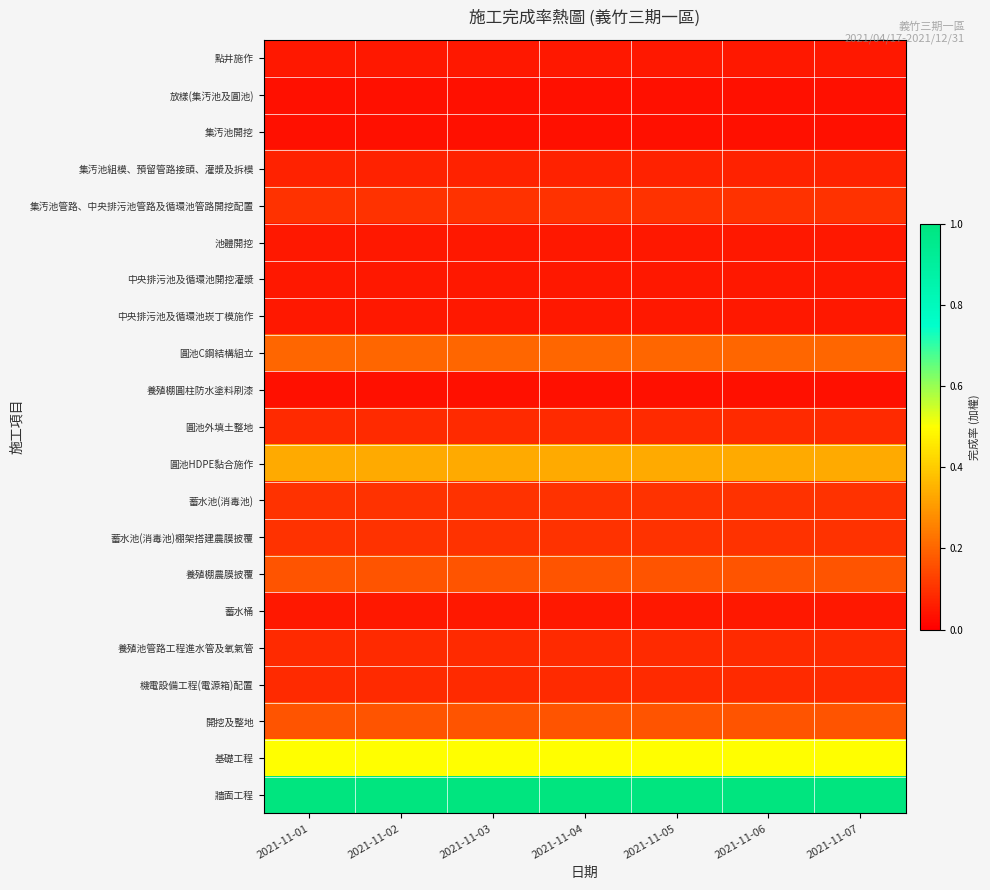

Reading right to left, extract all data points from this chart.

點井施作: 2021-11-07=0.0	2021-11-06=0.0	2021-11-05=0.0	2021-11-04=0.0	2021-11-03=0.0	2021-11-02=0.0	2021-11-01=0.0
放樣(集汚池及圓池): 2021-11-07=0.0	2021-11-06=0.0	2021-11-05=0.0	2021-11-04=0.0	2021-11-03=0.0	2021-11-02=0.0	2021-11-01=0.0
集汚池開挖: 2021-11-07=0.0	2021-11-06=0.0	2021-11-05=0.0	2021-11-04=0.0	2021-11-03=0.0	2021-11-02=0.0	2021-11-01=0.0
集汚池組模、預留管路接頭、灌漿及拆模: 2021-11-07=0.1	2021-11-06=0.1	2021-11-05=0.1	2021-11-04=0.1	2021-11-03=0.1	2021-11-02=0.1	2021-11-01=0.1
集汚池管路、中央排污池管路及循環池管路開挖配置: 2021-11-07=0.1	2021-11-06=0.1	2021-11-05=0.1	2021-11-04=0.1	2021-11-03=0.1	2021-11-02=0.1	2021-11-01=0.1
池體開挖: 2021-11-07=0.0	2021-11-06=0.0	2021-11-05=0.0	2021-11-04=0.0	2021-11-03=0.0	2021-11-02=0.0	2021-11-01=0.0
中央排污池及循環池開挖灌漿: 2021-11-07=0.0	2021-11-06=0.0	2021-11-05=0.0	2021-11-04=0.0	2021-11-03=0.0	2021-11-02=0.0	2021-11-01=0.0
中央排污池及循環池崁丁模施作: 2021-11-07=0.0	2021-11-06=0.0	2021-11-05=0.0	2021-11-04=0.0	2021-11-03=0.0	2021-11-02=0.0	2021-11-01=0.0
圓池C鋼結構組立: 2021-11-07=0.2	2021-11-06=0.2	2021-11-05=0.2	2021-11-04=0.2	2021-11-03=0.2	2021-11-02=0.2	2021-11-01=0.2
養殖棚圓柱防水塗料刷漆: 2021-11-07=0.0	2021-11-06=0.0	2021-11-05=0.0	2021-11-04=0.0	2021-11-03=0.0	2021-11-02=0.0	2021-11-01=0.0
圓池外填土整地: 2021-11-07=0.1	2021-11-06=0.1	2021-11-05=0.1	2021-11-04=0.1	2021-11-03=0.1	2021-11-02=0.1	2021-11-01=0.1
圓池HDPE黏合施作: 2021-11-07=0.3	2021-11-06=0.3	2021-11-05=0.3	2021-11-04=0.3	2021-11-03=0.3	2021-11-02=0.3	2021-11-01=0.3
蓄水池(消毒池): 2021-11-07=0.1	2021-11-06=0.1	2021-11-05=0.1	2021-11-04=0.1	2021-11-03=0.1	2021-11-02=0.1	2021-11-01=0.1
蓄水池(消毒池)棚架搭建農膜披覆: 2021-11-07=0.1	2021-11-06=0.1	2021-11-05=0.1	2021-11-04=0.1	2021-11-03=0.1	2021-11-02=0.1	2021-11-01=0.1
養殖棚農膜披覆: 2021-11-07=0.2	2021-11-06=0.2	2021-11-05=0.2	2021-11-04=0.2	2021-11-03=0.2	2021-11-02=0.2	2021-11-01=0.2
蓄水桶: 2021-11-07=0.0	2021-11-06=0.0	2021-11-05=0.0	2021-11-04=0.0	2021-11-03=0.0	2021-11-02=0.0	2021-11-01=0.0
養殖池管路工程進水管及氧氣管: 2021-11-07=0.1	2021-11-06=0.1	2021-11-05=0.1	2021-11-04=0.1	2021-11-03=0.1	2021-11-02=0.1	2021-11-01=0.1
機電設備工程(電源箱)配置: 2021-11-07=0.1	2021-11-06=0.1	2021-11-05=0.1	2021-11-04=0.1	2021-11-03=0.1	2021-11-02=0.1	2021-11-01=0.1
開挖及整地: 2021-11-07=0.2	2021-11-06=0.2	2021-11-05=0.2	2021-11-04=0.2	2021-11-03=0.2	2021-11-02=0.2	2021-11-01=0.2
基礎工程: 2021-11-07=0.5	2021-11-06=0.5	2021-11-05=0.5	2021-11-04=0.5	2021-11-03=0.5	2021-11-02=0.5	2021-11-01=0.5
牆面工程: 2021-11-07=1.0	2021-11-06=1.0	2021-11-05=1.0	2021-11-04=1.0	2021-11-03=1.0	2021-11-02=1.0	2021-11-01=1.0